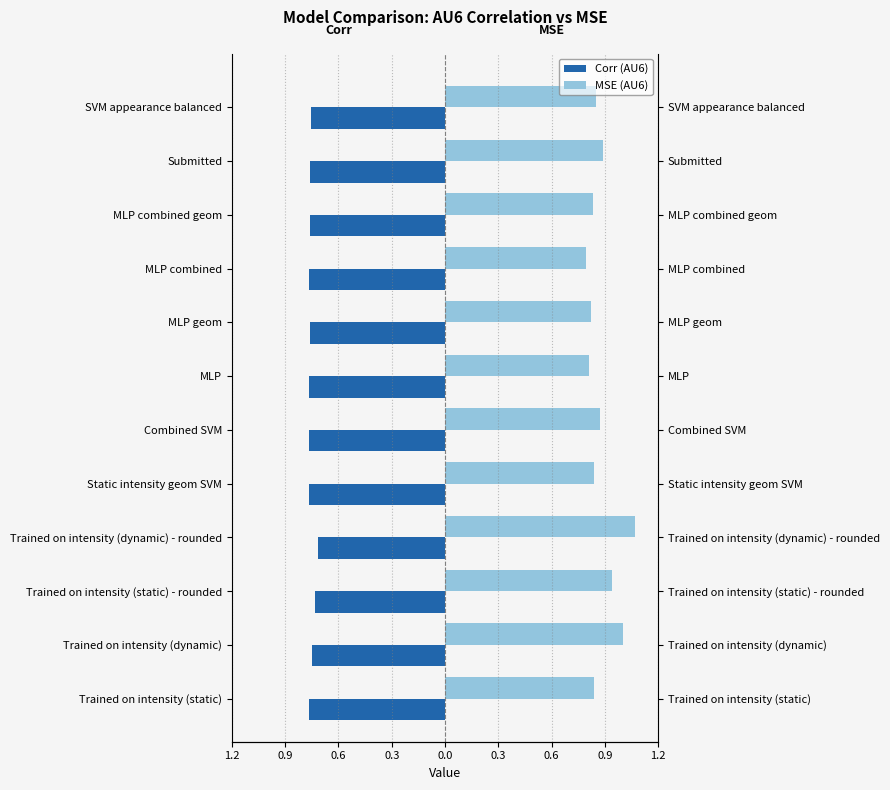

Between Trained on intensity (static) and MLP combined geom, which is larger?

MLP combined geom